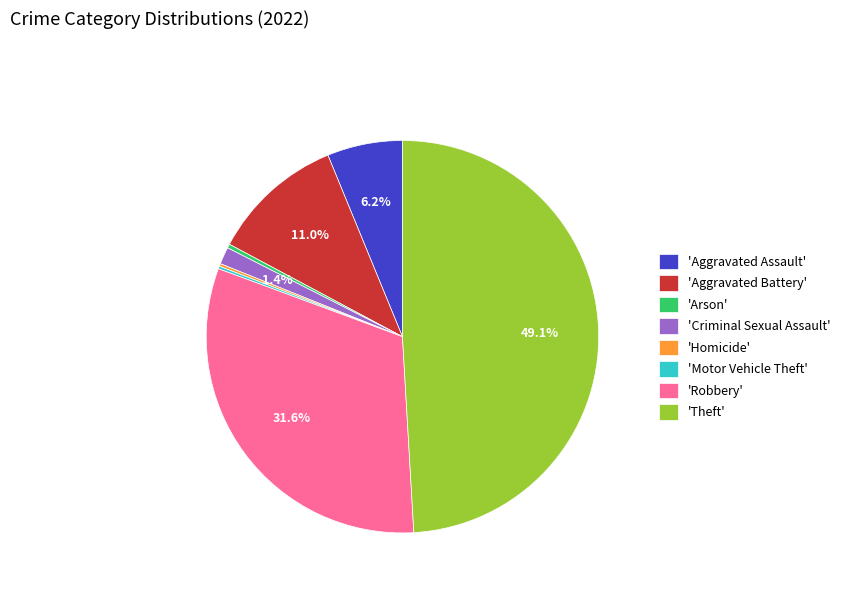

What is the largest slice in the pie chart?

'Theft'